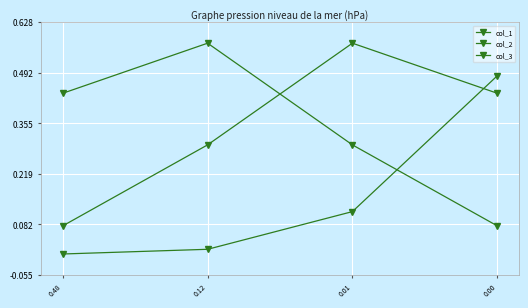

Which series has the largest total across all categories?

col_1